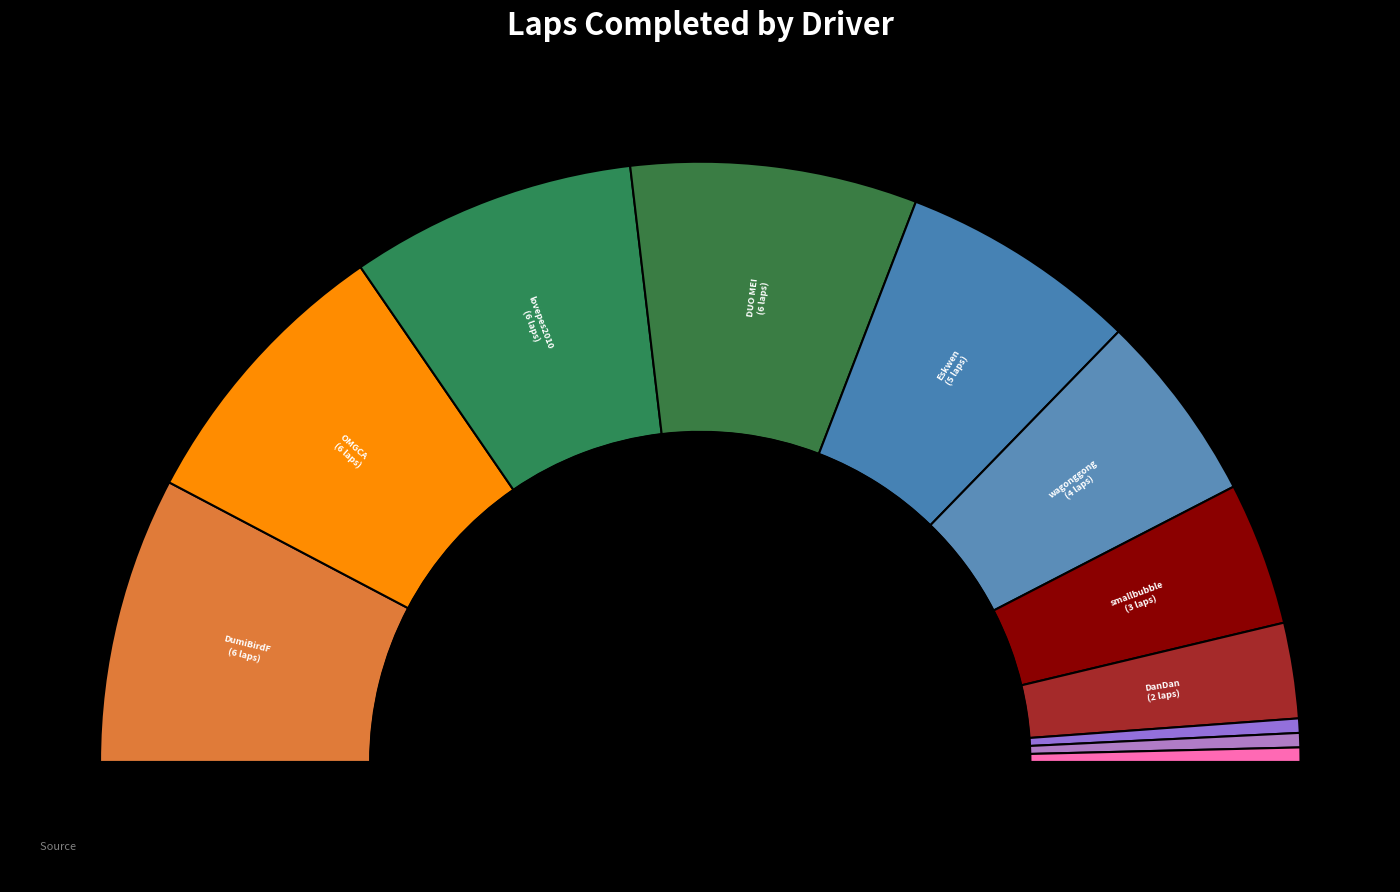

To the nearest percent, what is the difference between the largest and smallest slice percentages?

16%